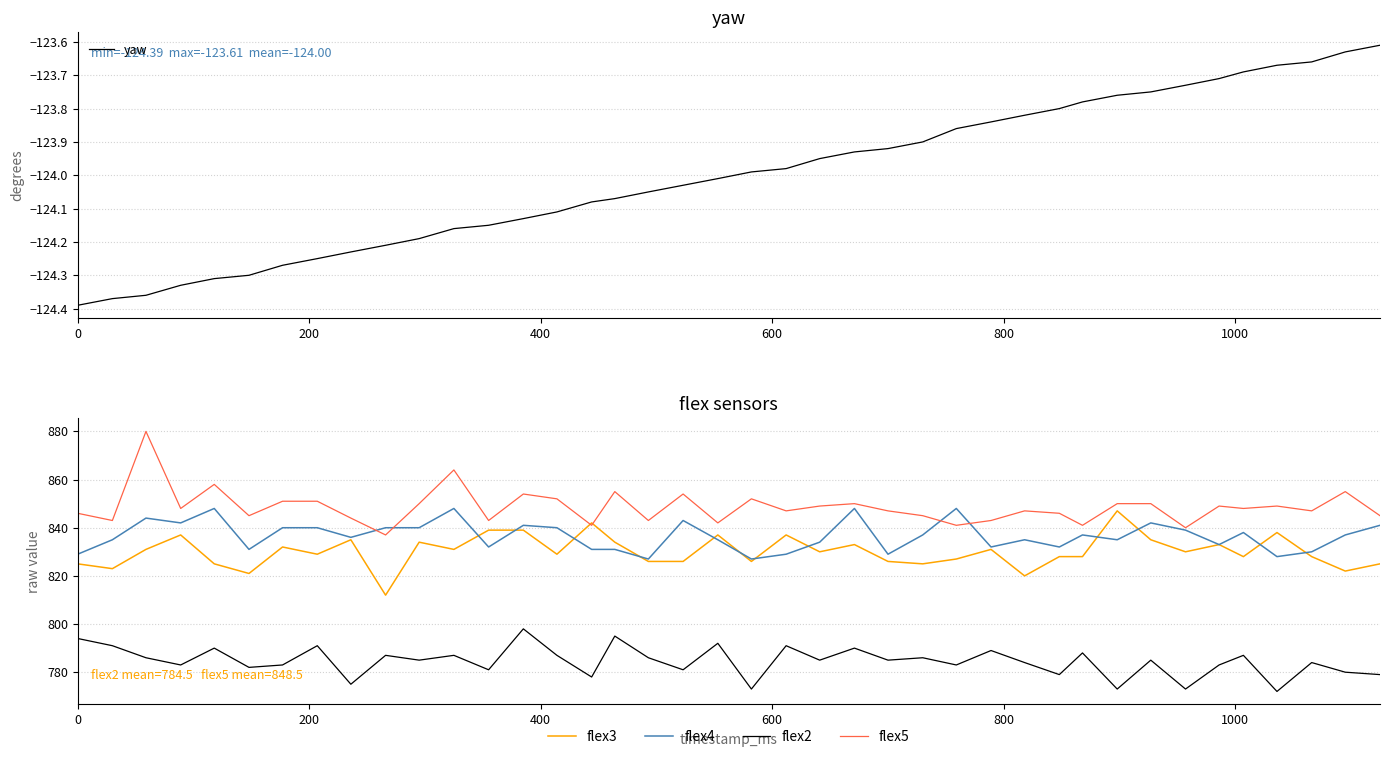

What is the lowest value of the flex5 series?

837